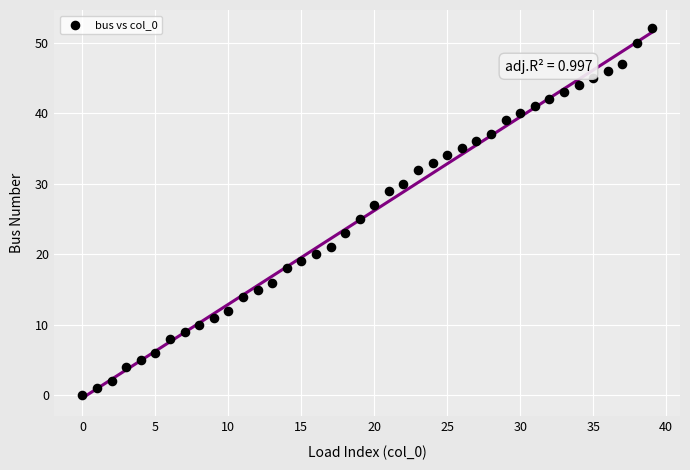

What is the range of Y values (max minus min)?

52